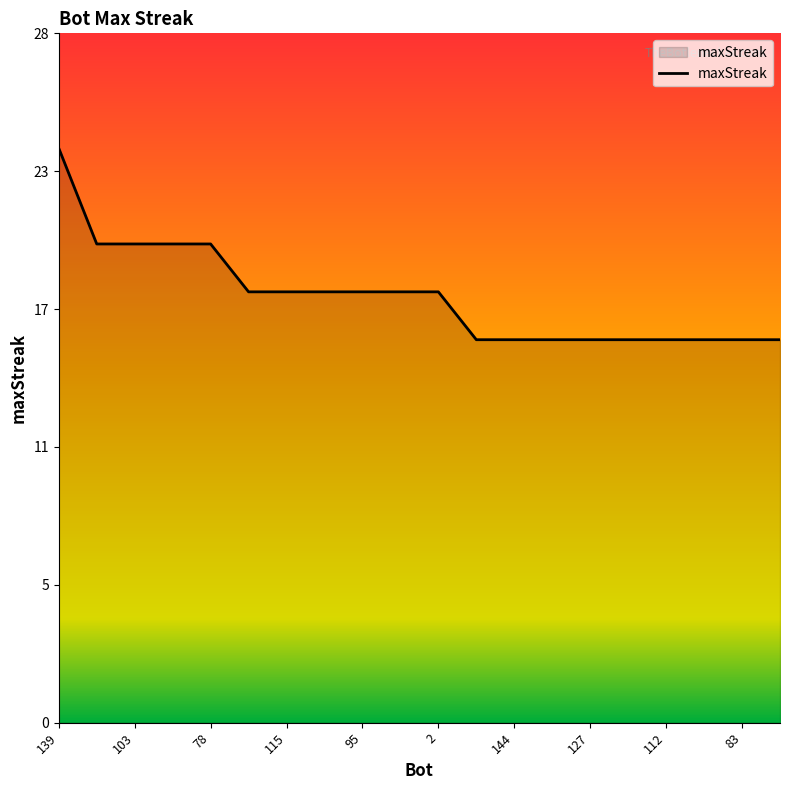

Where does the data first go above 18?

139